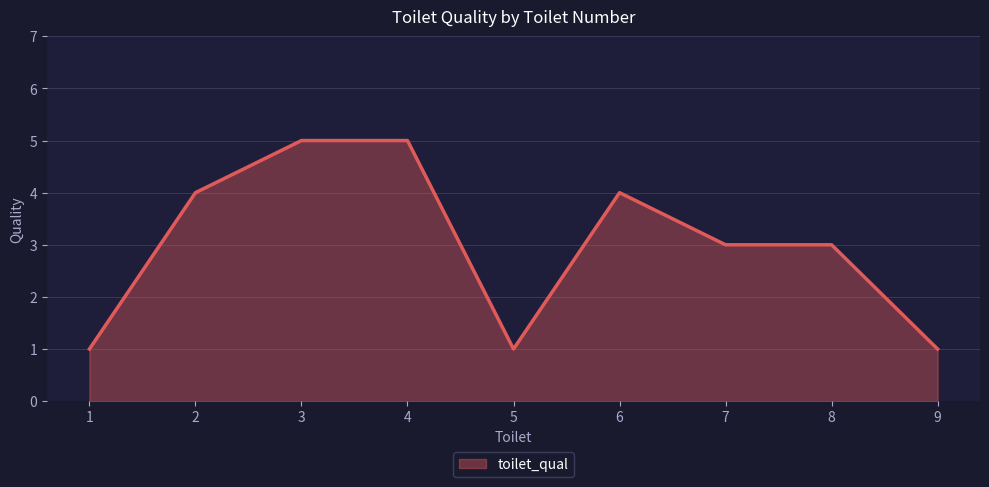

How many distinct data groups are displayed?

1